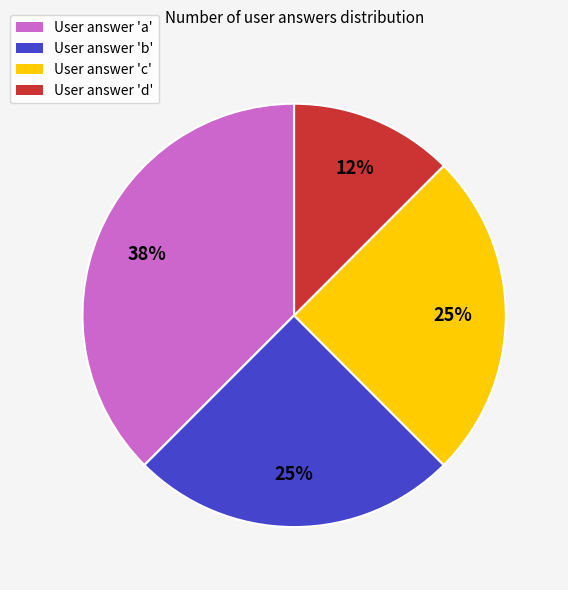

Is there a majority slice in this chart?

No